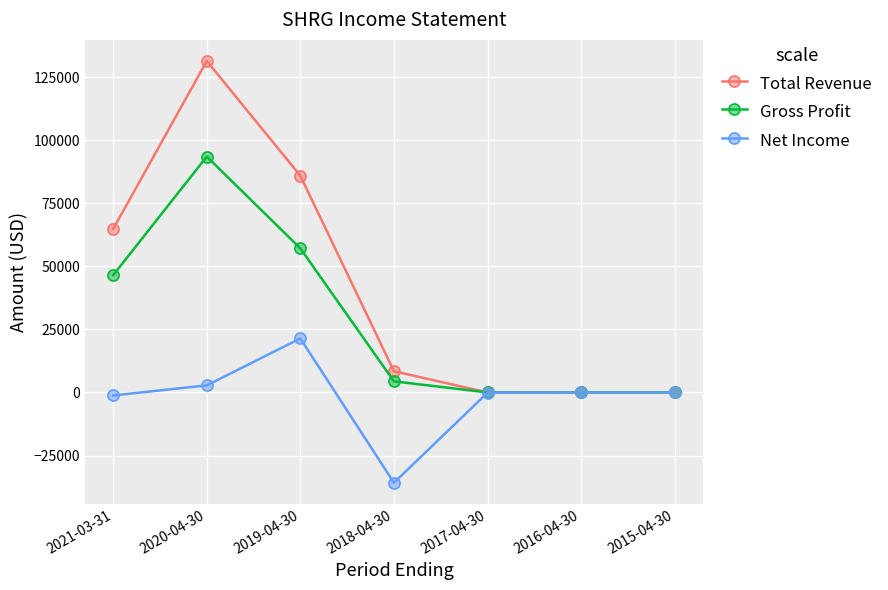

How many series are shown in this chart?

3